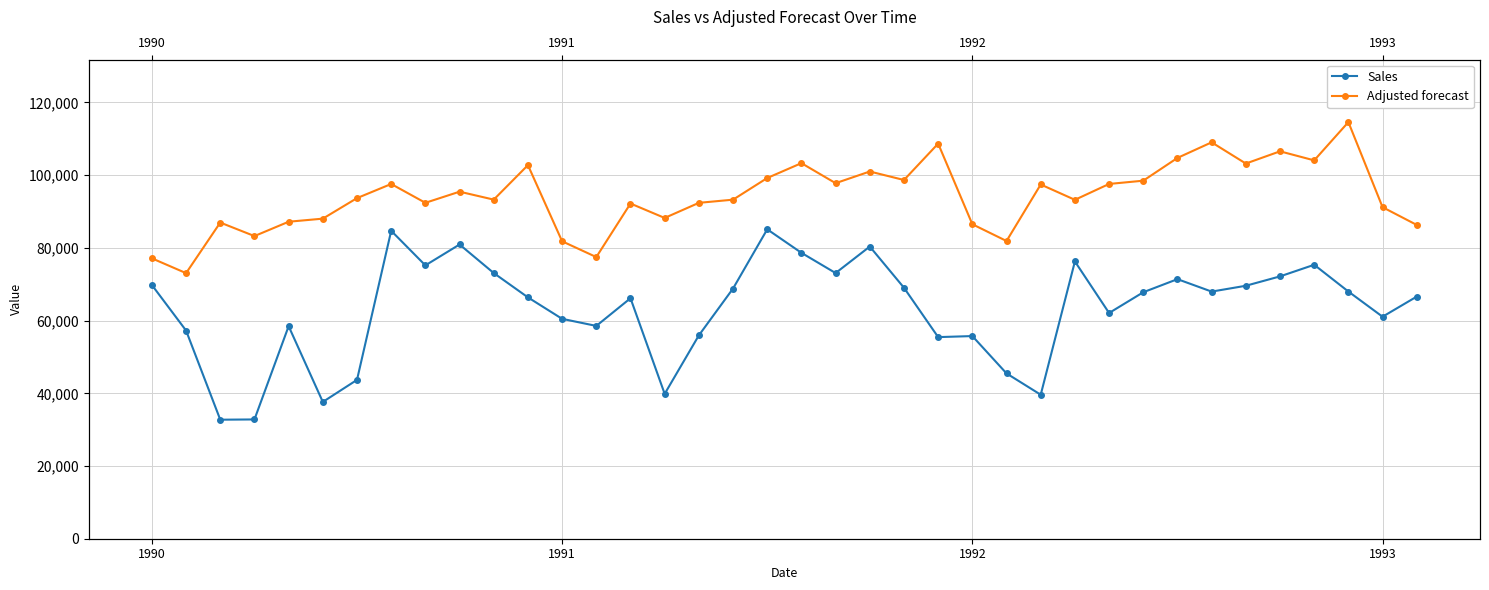

At which category is the sum across all series the highest?

18